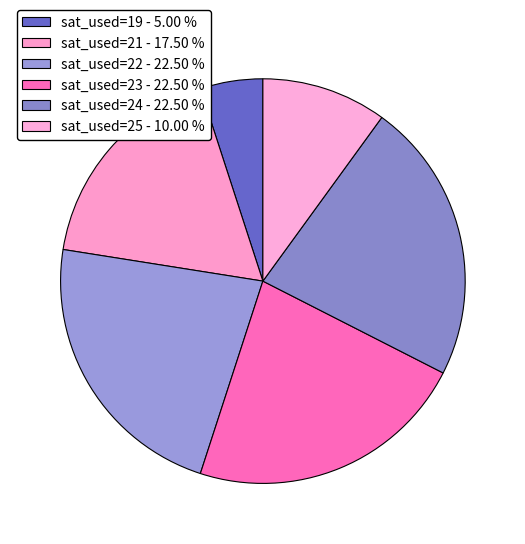

Which slice is the largest?

22